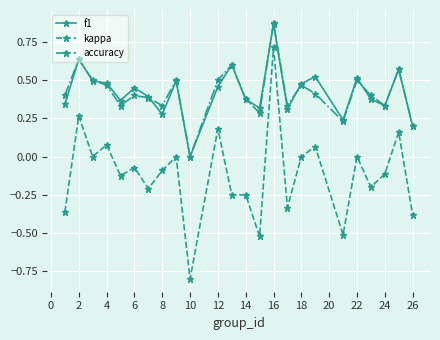

True or false: kappa has more than 0 interior local peaks.

True